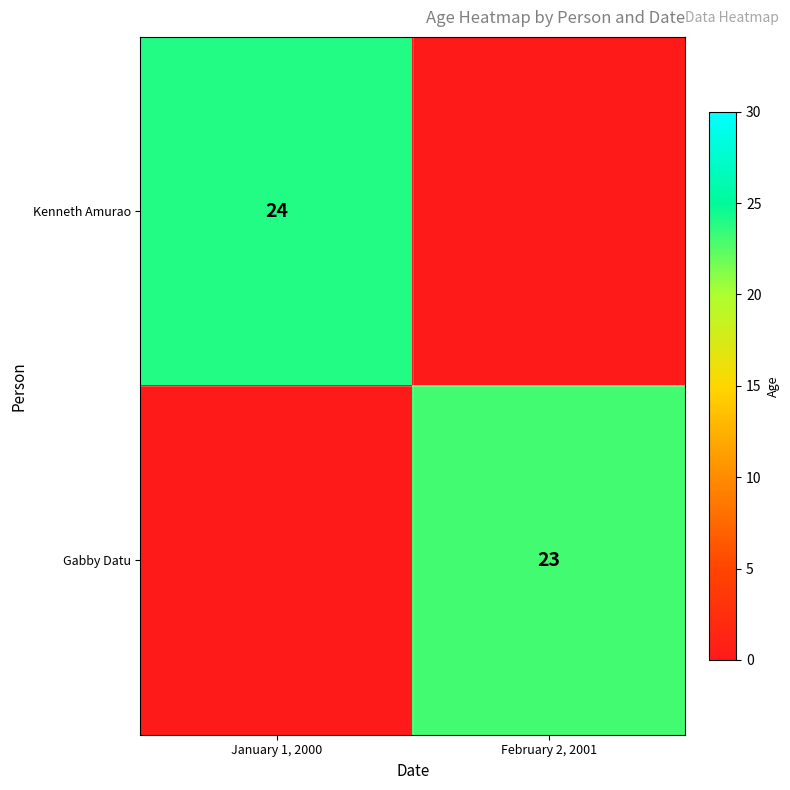

Is it true that Kenneth Amurao equals 24 at January 1, 2000?

True